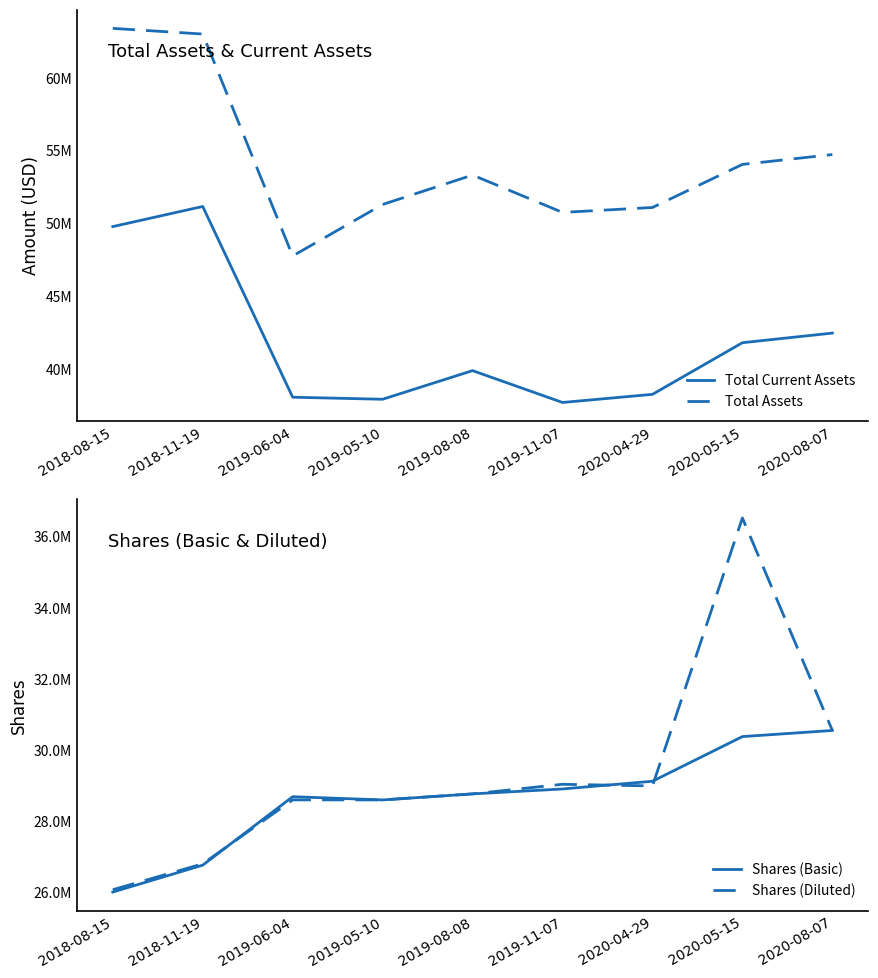

What is the sum of the Total Assets values at 2018-11-19 and 2018-08-15?

126414000